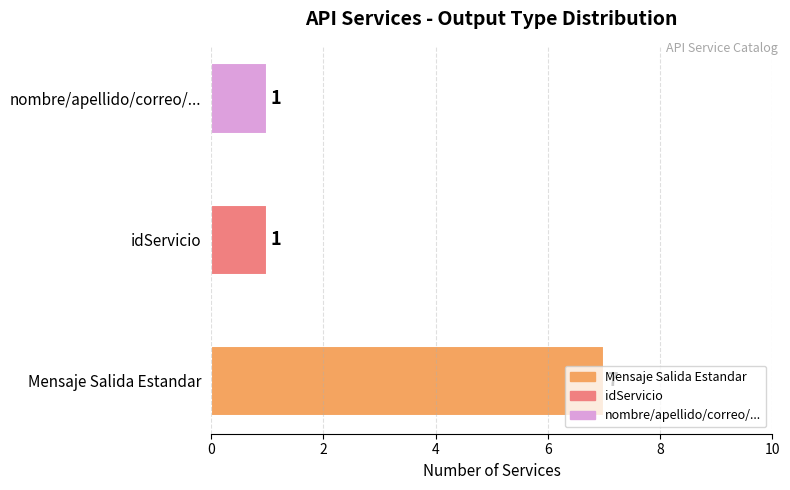

What is the change in value from Mensaje Salida Estandar to idServicio?

-6